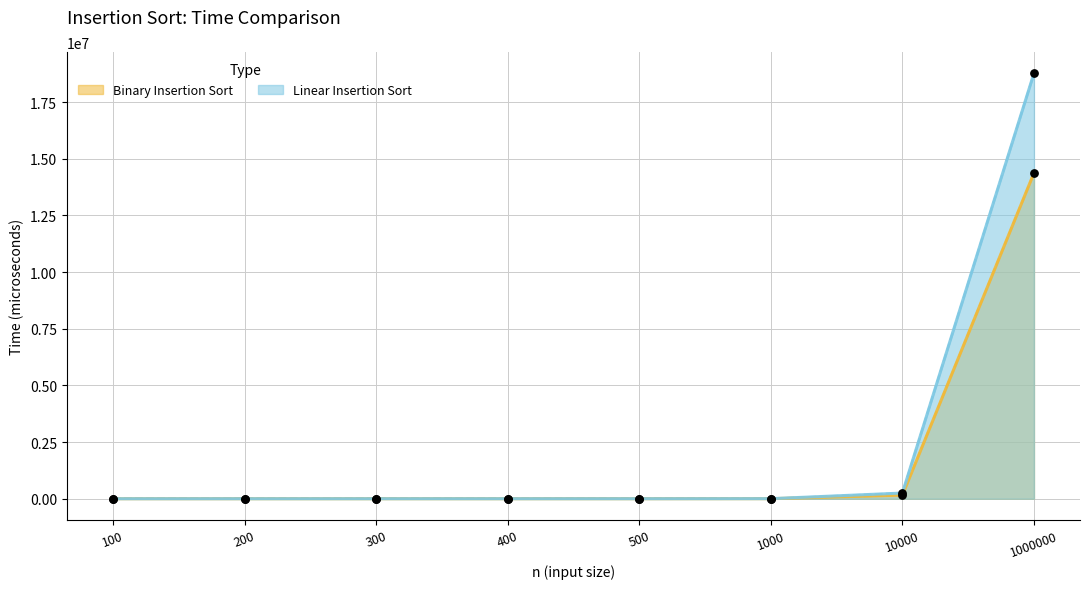

Which series contains the highest Y value?

Linear Insertion Sort